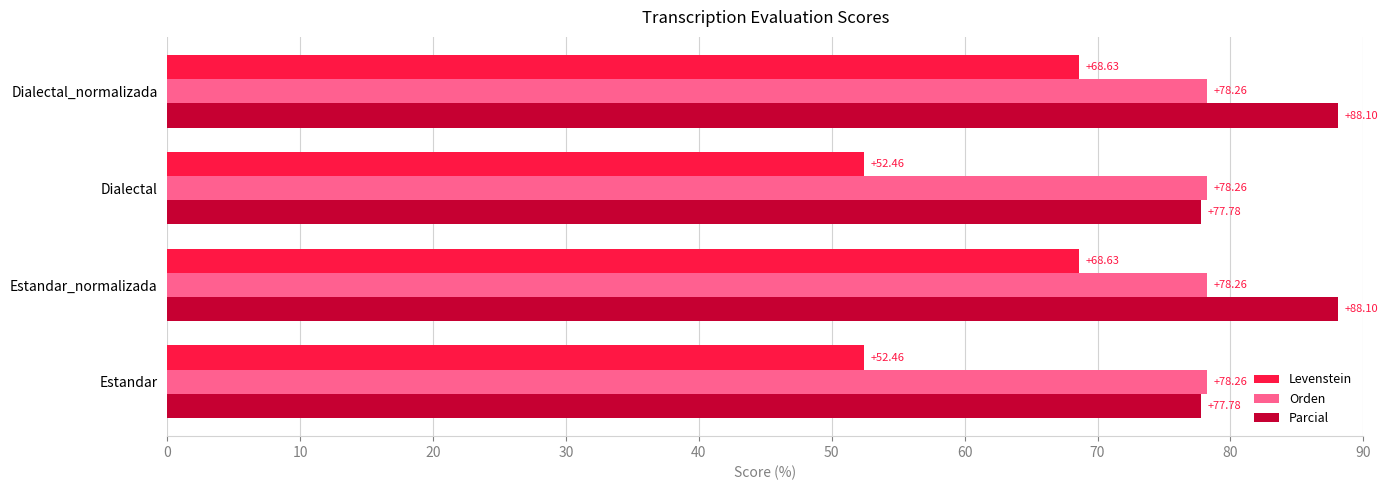

What is the sum of all Levenstein values?

242.2